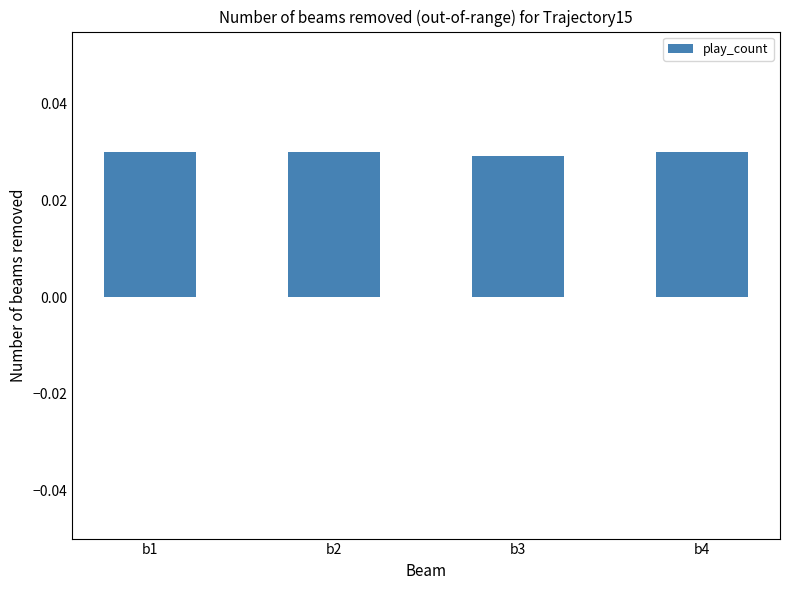

Count the values in the range 0 to 1.

4